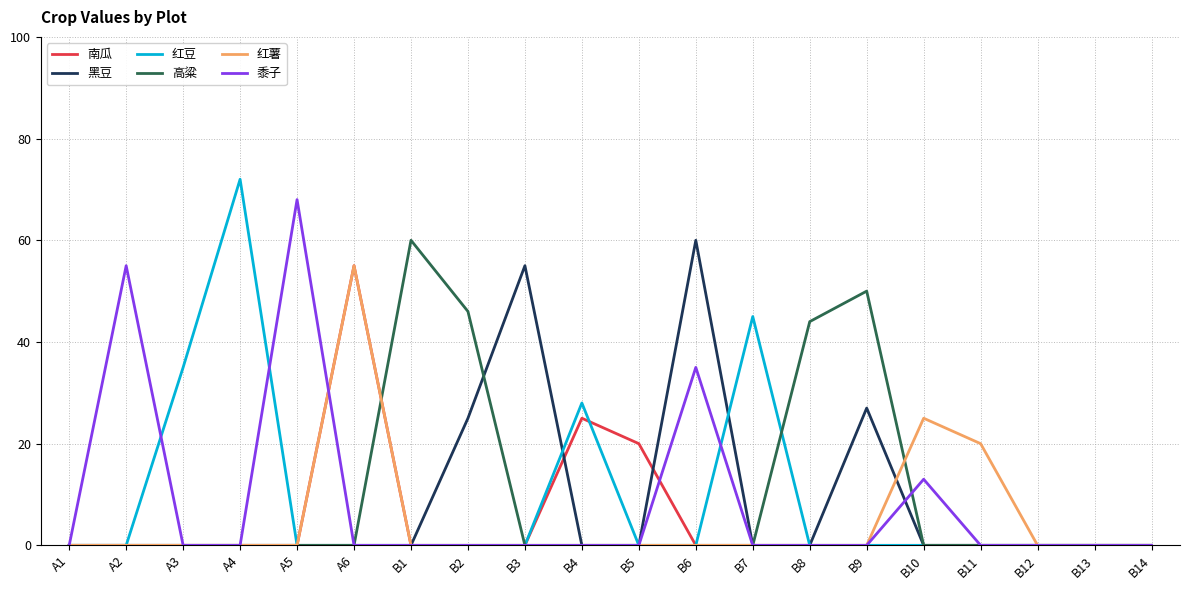

How many lines are shown in the chart?

6